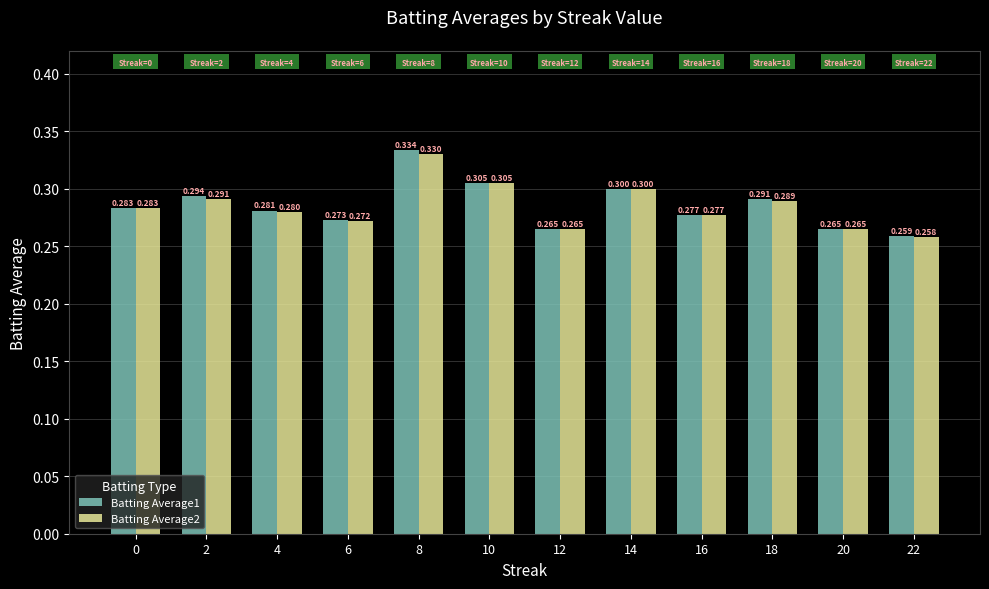

How many bars are there in total?

24